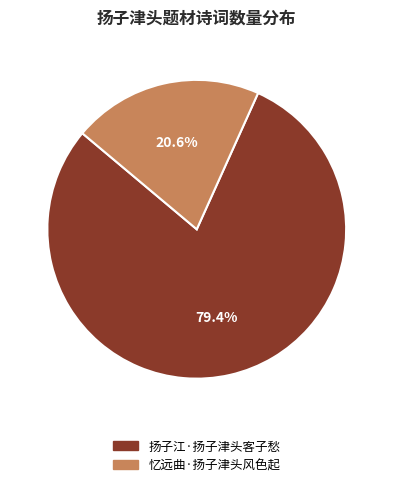

What is the largest slice in the pie chart?

扬子江·扬子津头客子愁